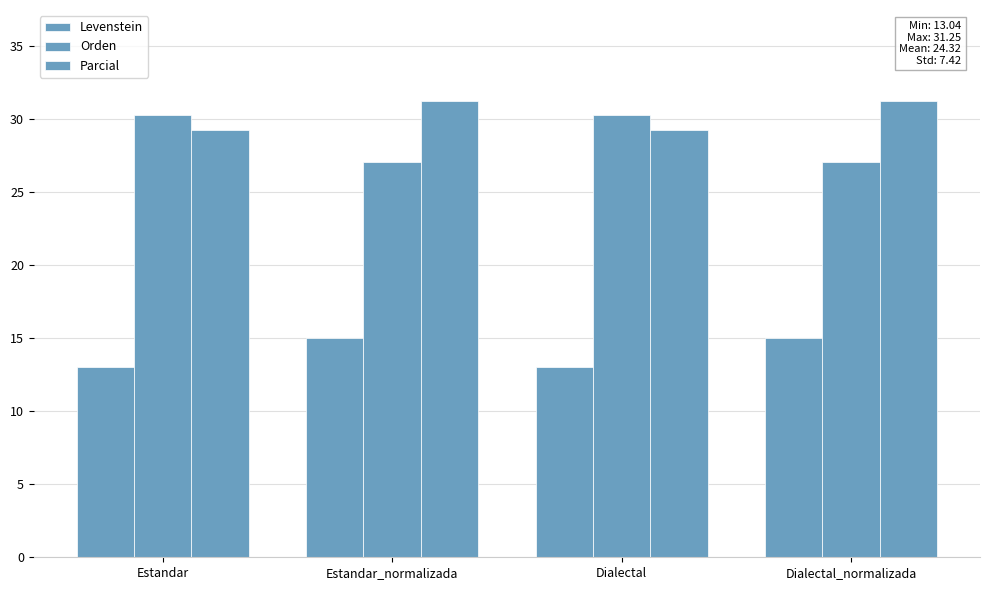

Reading left to right, extract all data points from this chart.

Levenstein: Estandar=13.0	Estandar_normalizada=15.0	Dialectal=13.0	Dialectal_normalizada=15.0
Orden: Estandar=30.3	Estandar_normalizada=27.1	Dialectal=30.3	Dialectal_normalizada=27.1
Parcial: Estandar=29.3	Estandar_normalizada=31.2	Dialectal=29.3	Dialectal_normalizada=31.2